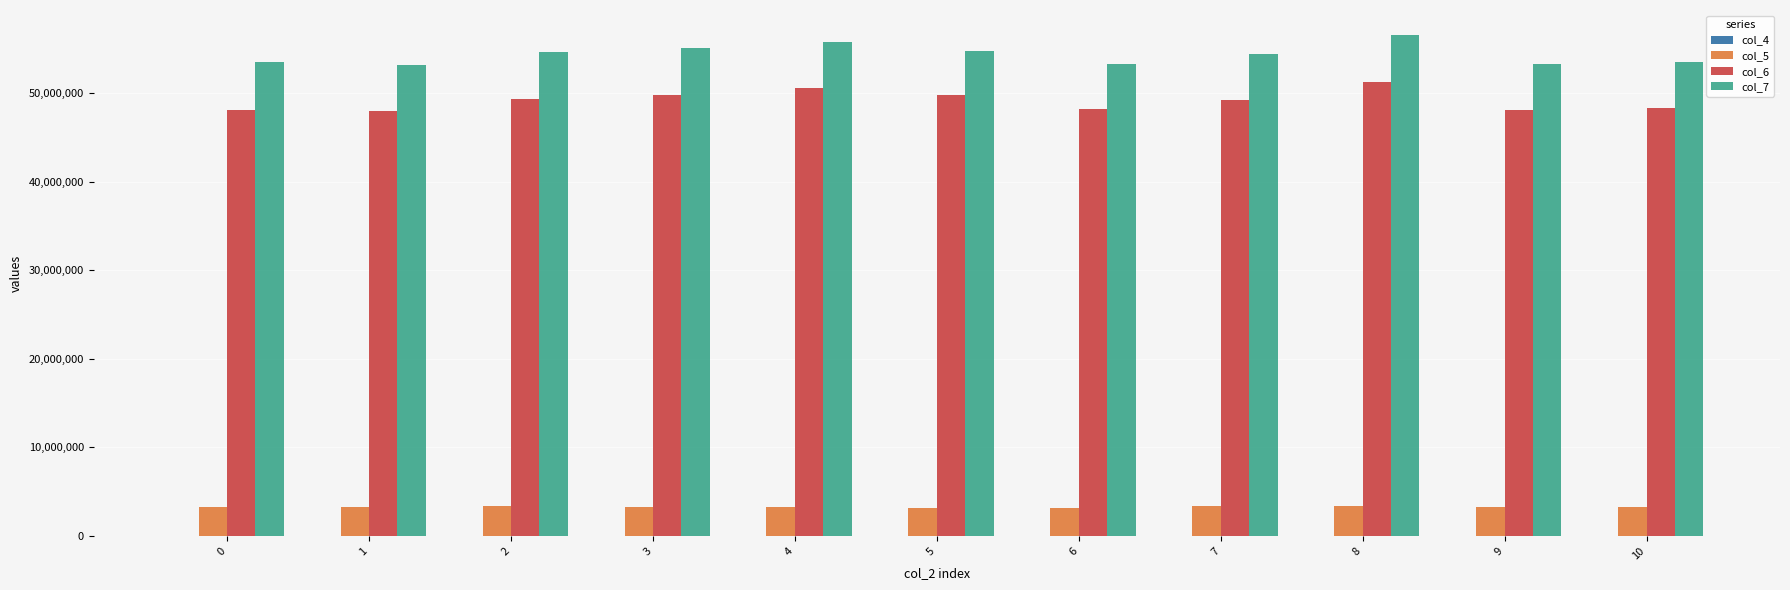

Which series has the largest total across all categories?

col_7